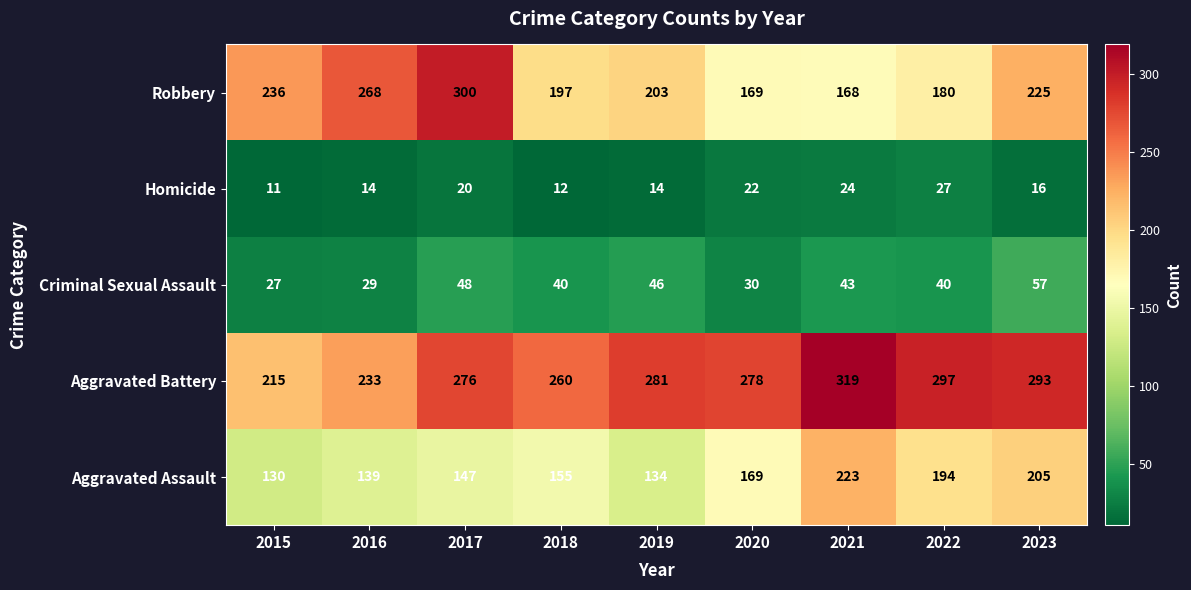

Which series has the largest total across all categories?

Aggravated Battery